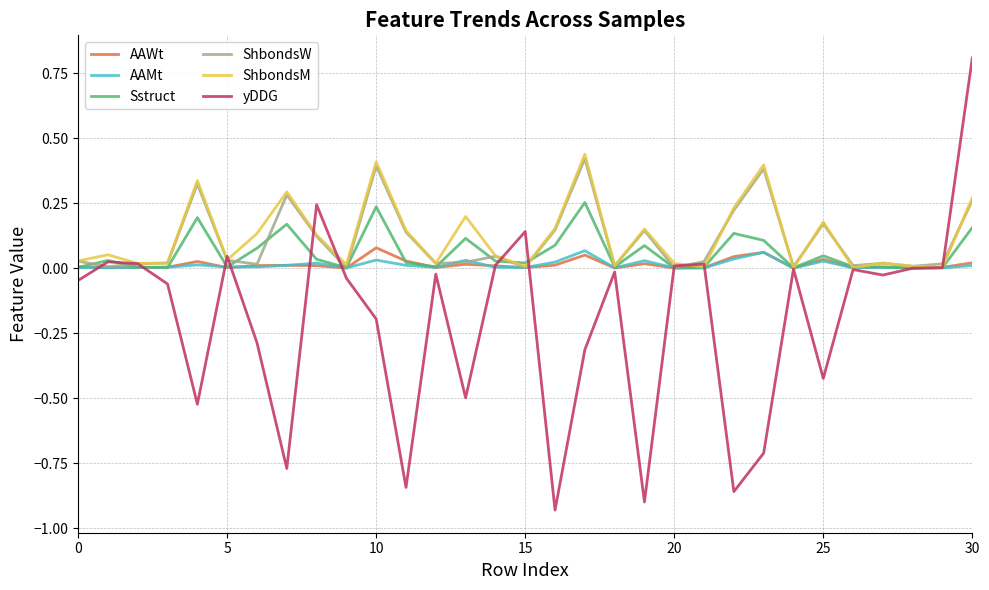

Count the number of categories in the chart.

31